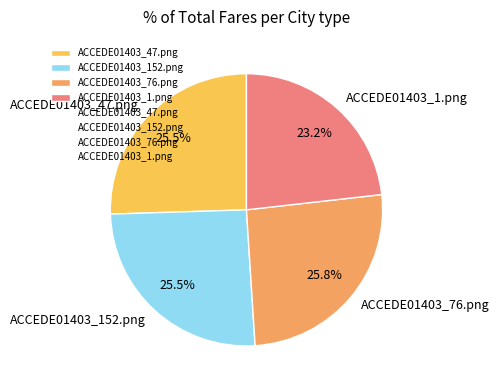

Does ACCEDE01403_1.png account for over 50% of the chart?

No